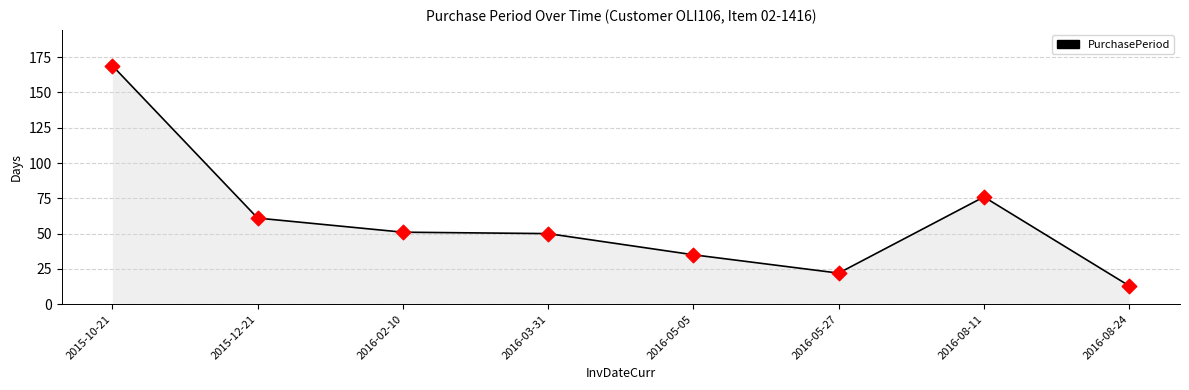

What is the ratio of the value at 2016-03-31 to the value at 2016-05-27?

2.3